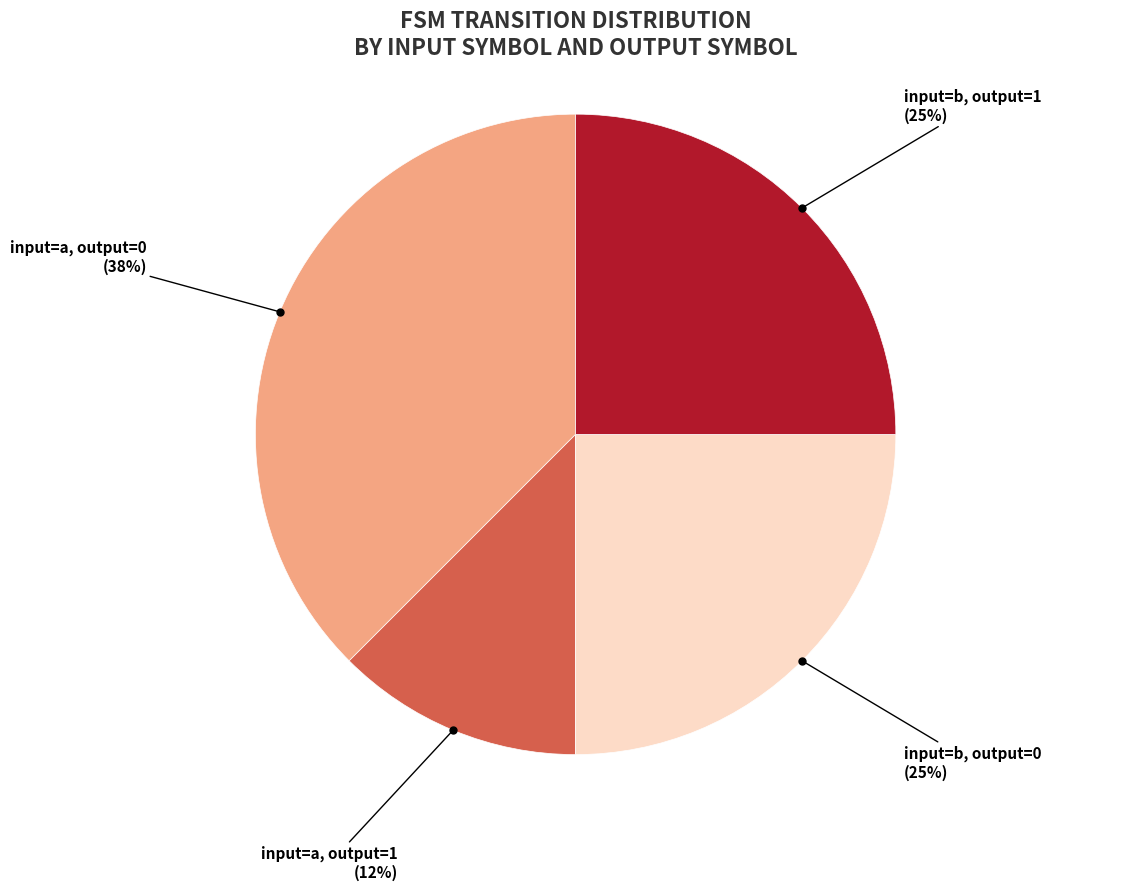

To the nearest percent, what is the average slice percentage?

25%